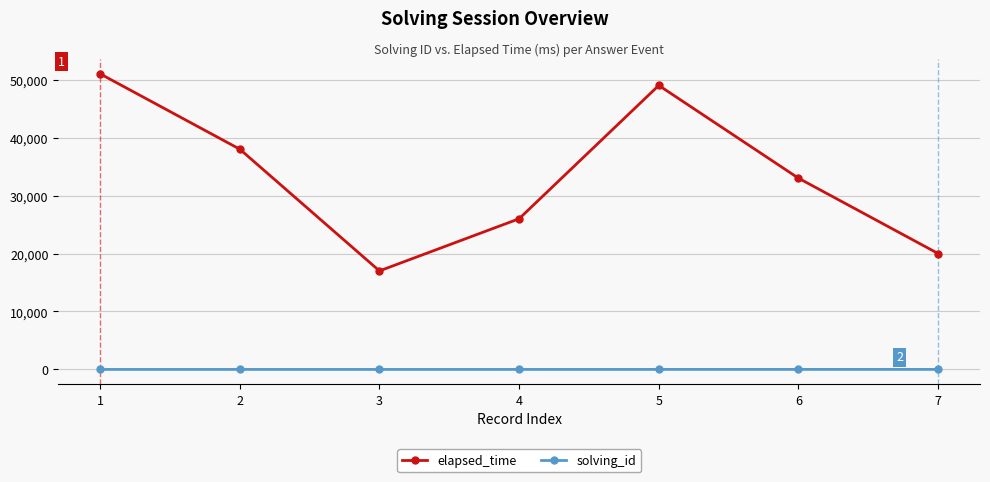

What is the greatest value displayed?

51000